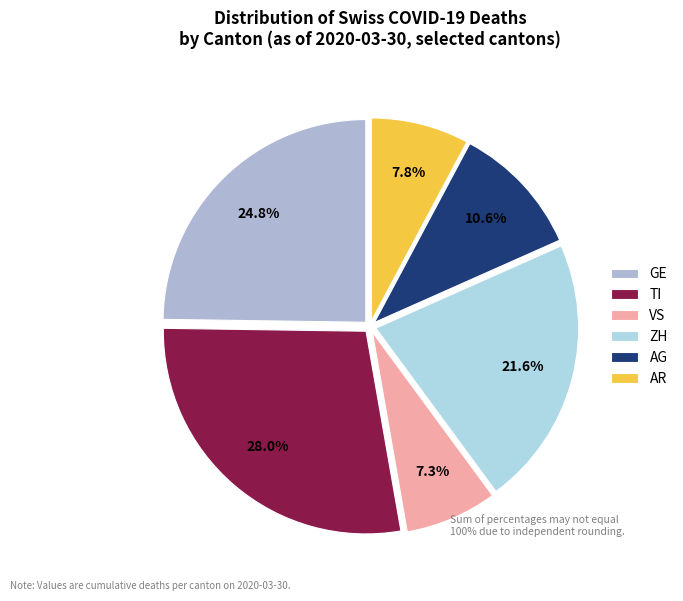

How many segments does this pie chart have?

6